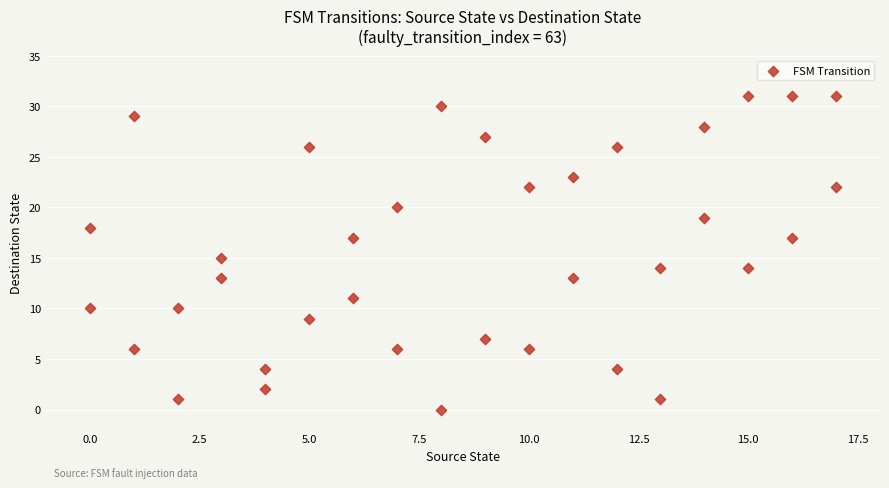

What is the range of Y values (max minus min)?

31